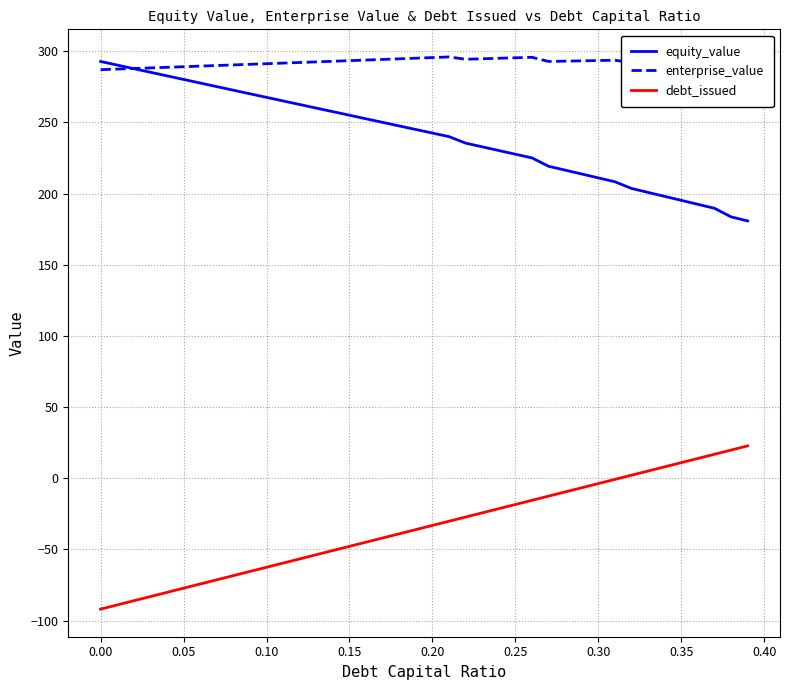

Is this an area chart (filled region under the line)?

No